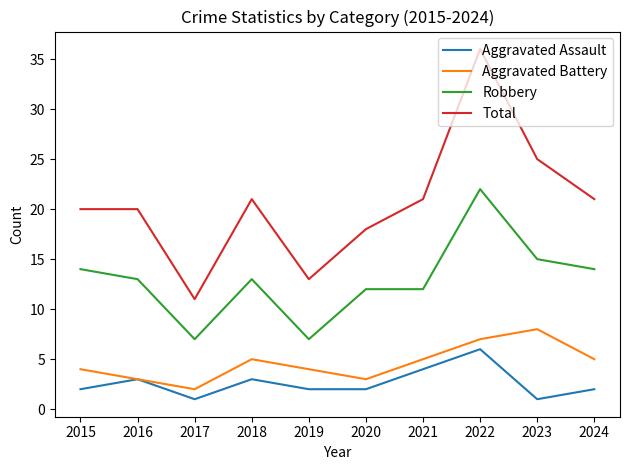

Count the number of categories in the chart.

10